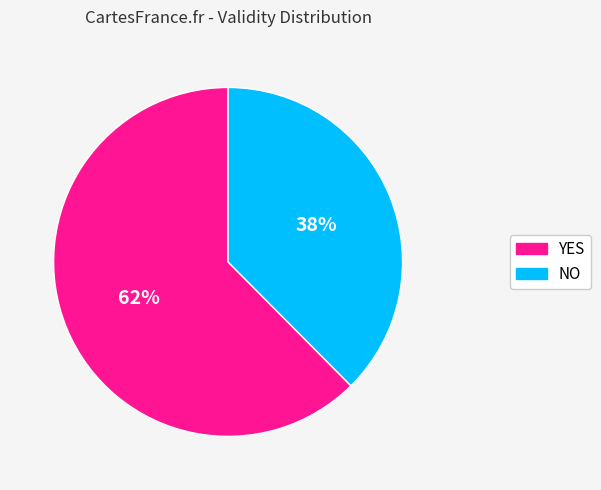

Count the number of slices in the pie.

2